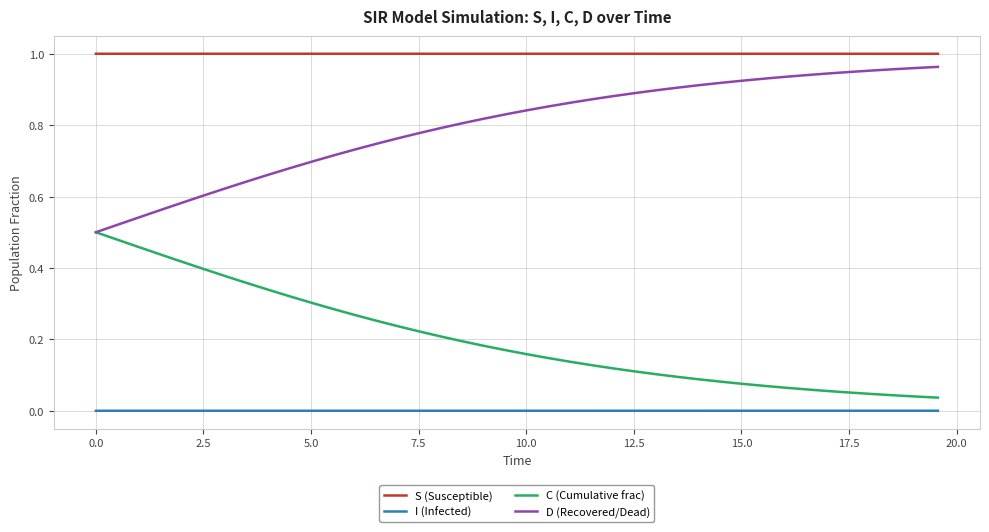

Rank the series by their average value, from highest to lowest.

S (Susceptible), D (Recovered/Dead), C (Cumulative frac), I (Infected)